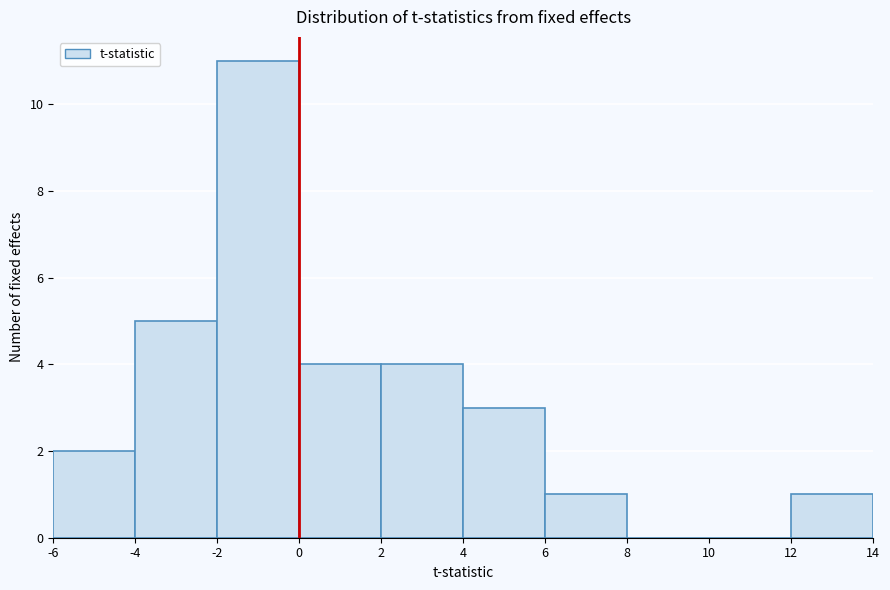

Reading left to right, list every bar in this chart as the range it spans on the x-axis followed by its height. The values are not printed on the chart, so give them approximately, as read against the axis.

-6 to -4: 2
-4 to -2: 5
-2 to 0: 11
0 to 2: 4
2 to 4: 4
4 to 6: 3
6 to 8: 1
8 to 10: 0
10 to 12: 0
12 to 14: 1